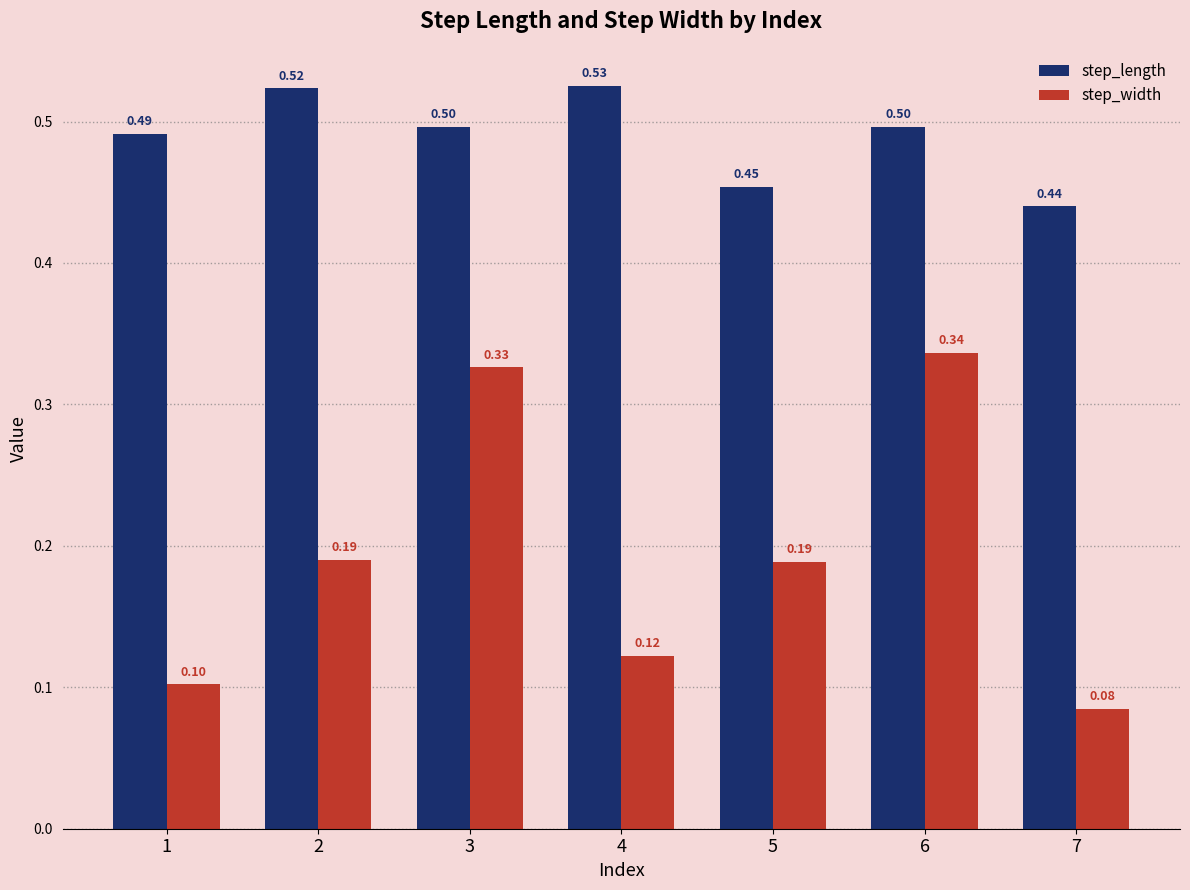

What is the total value across all series at 2?

0.7